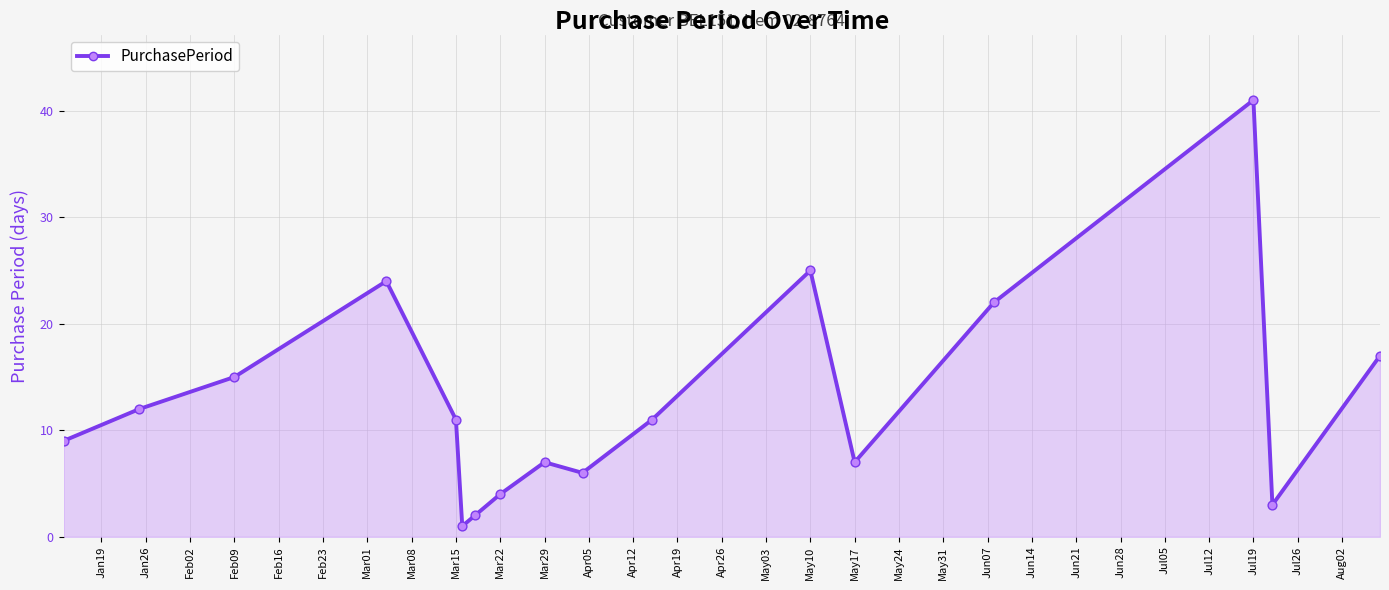

What is the greatest value displayed?

41